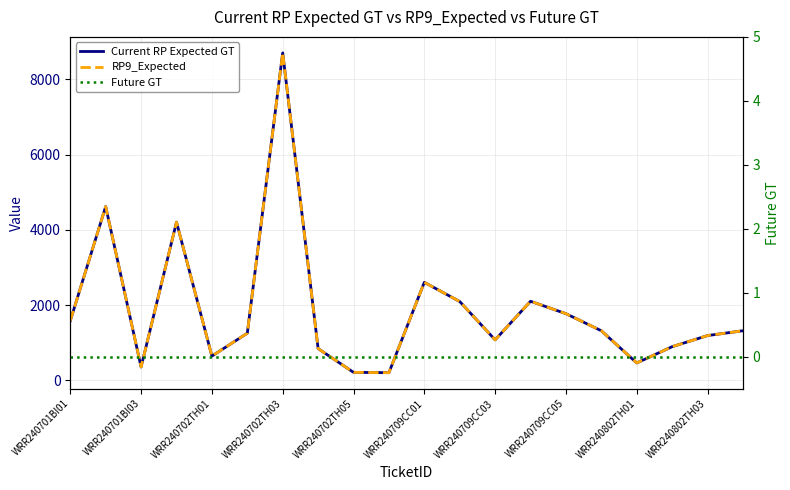

List the series in order of their peak value, lowest first.

Future GT, Current RP Expected GT, RP9_Expected